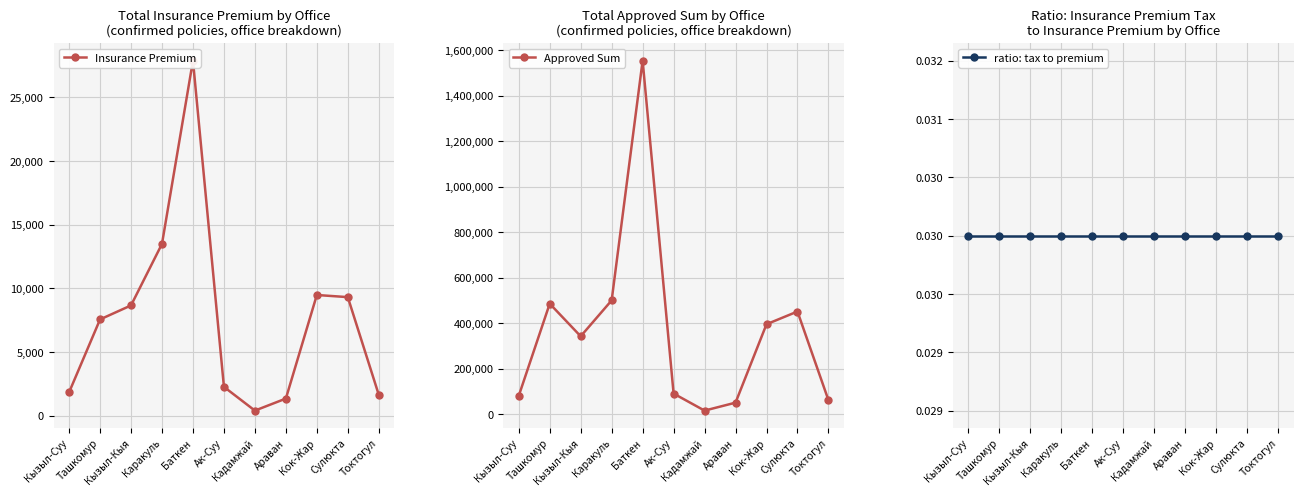

The ratio: tax to premium series shows 0.0 at Араван. True or false?

True